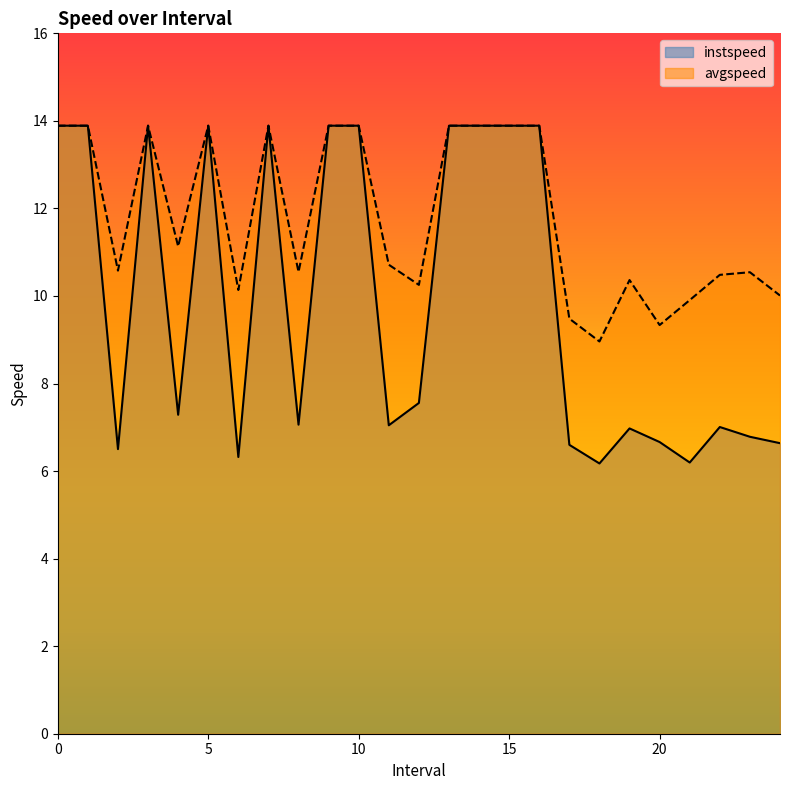

Which category has the lowest value across all series?

18.0